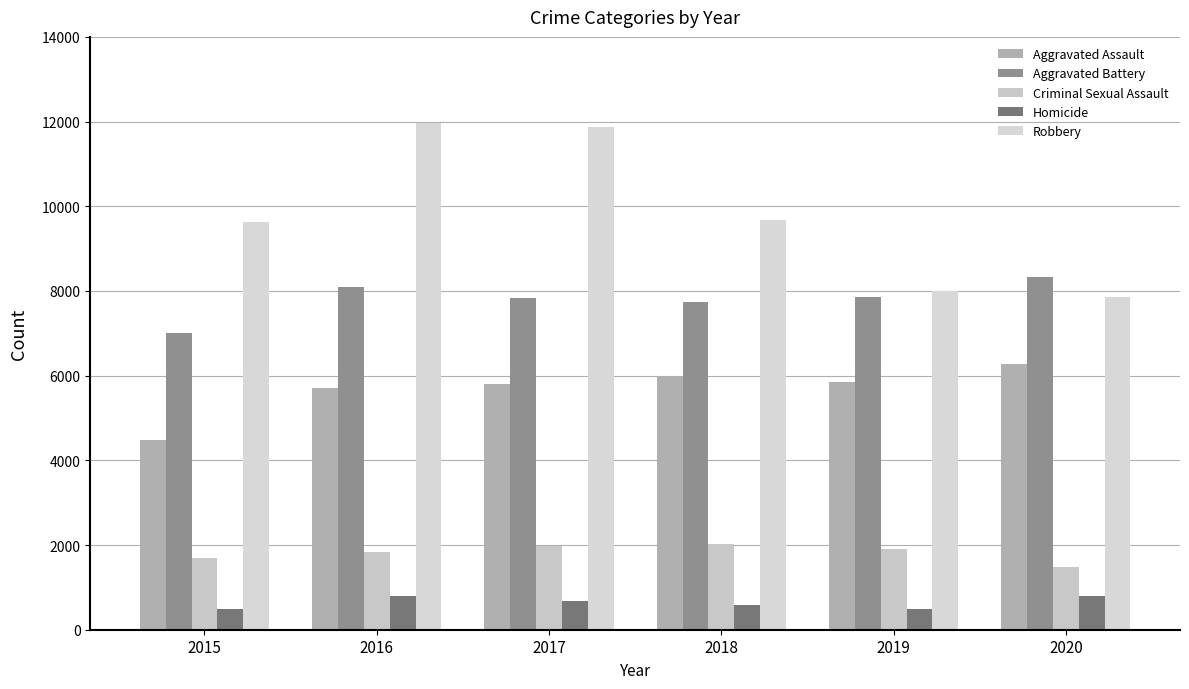

What is the difference between the maximum and second lowest values in the Criminal Sexual Assault series?

333